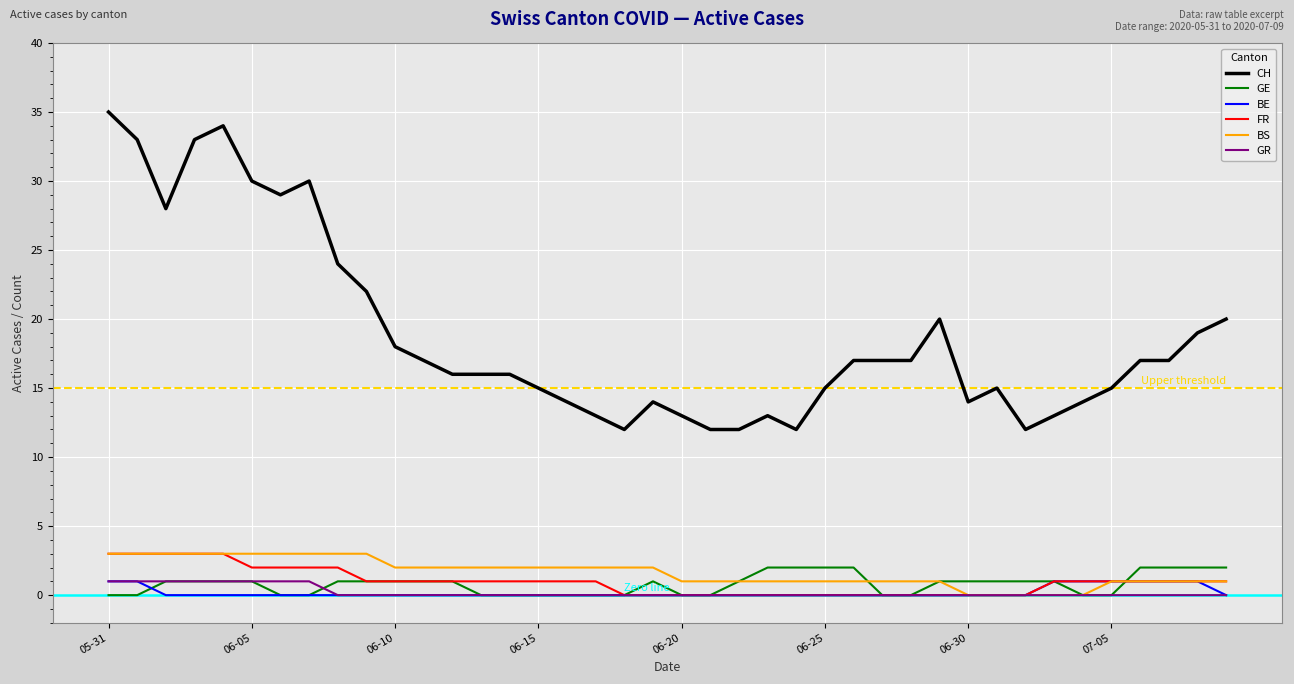

Is this an area chart (filled region under the line)?

No